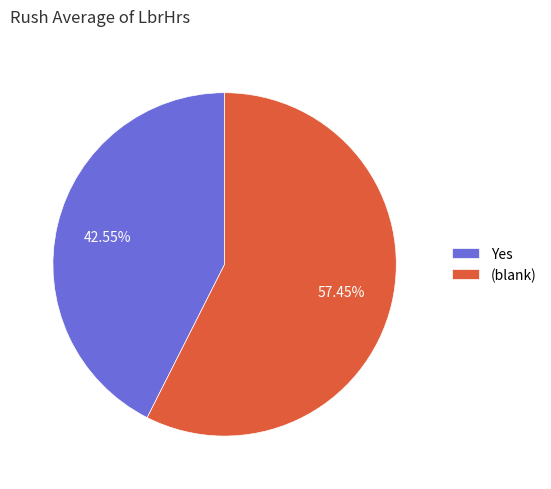

Count the number of slices in the pie.

2